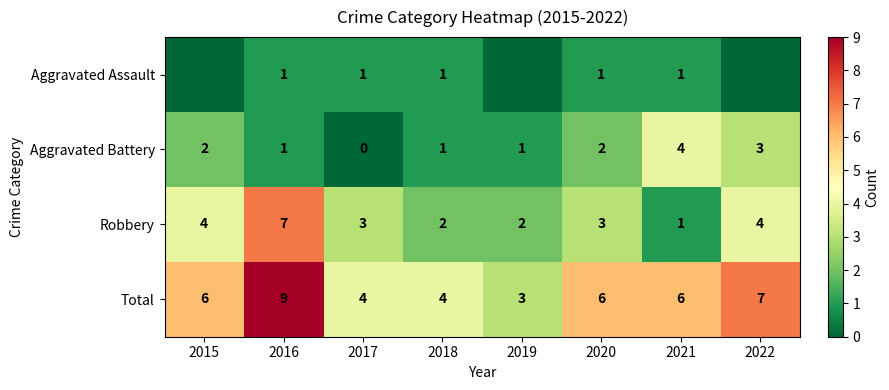

What is the difference between the maximum and minimum values in the Total series?

6